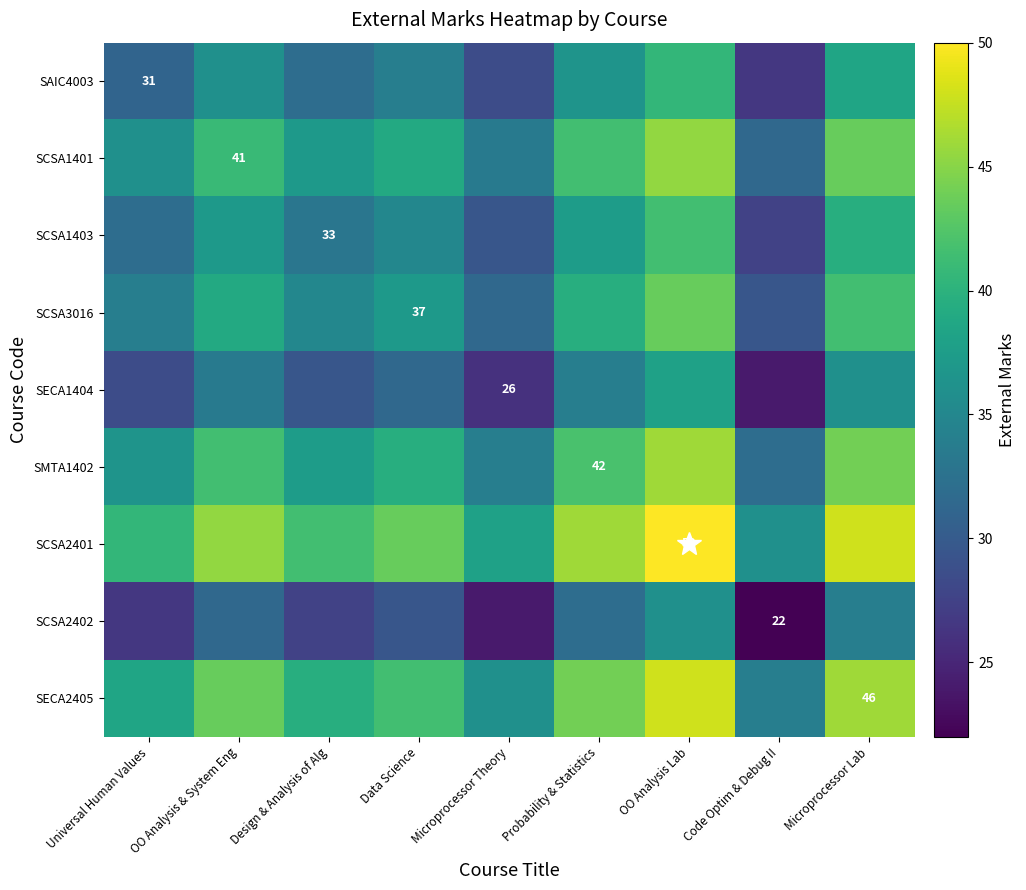

At OO Analysis Lab, list the series in order from smallest to largest.

SCSA2402, SECA1404, SAIC4003, SCSA1403, SCSA3016, SCSA1401, SMTA1402, SECA2405, SCSA2401